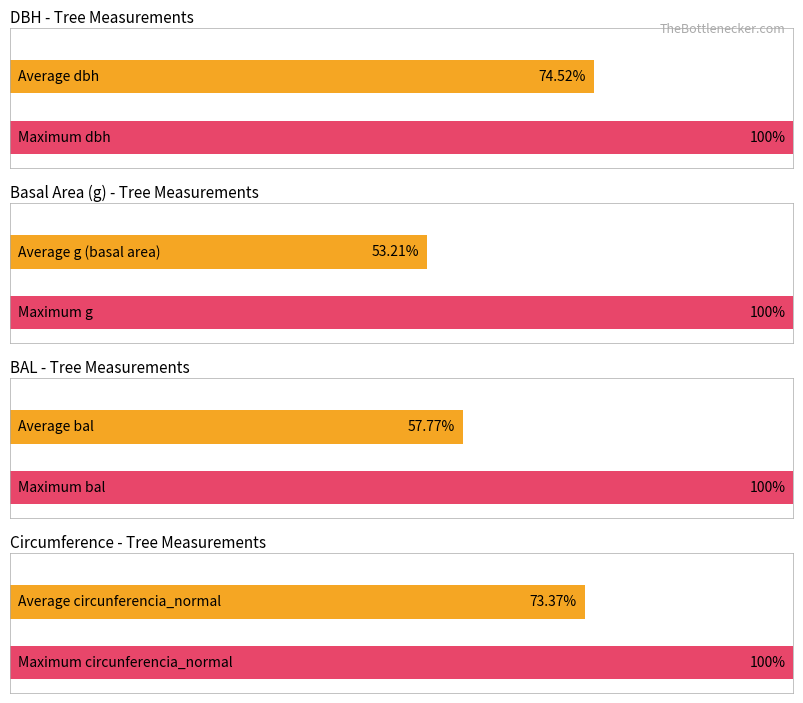

How many series are shown in this chart?

4